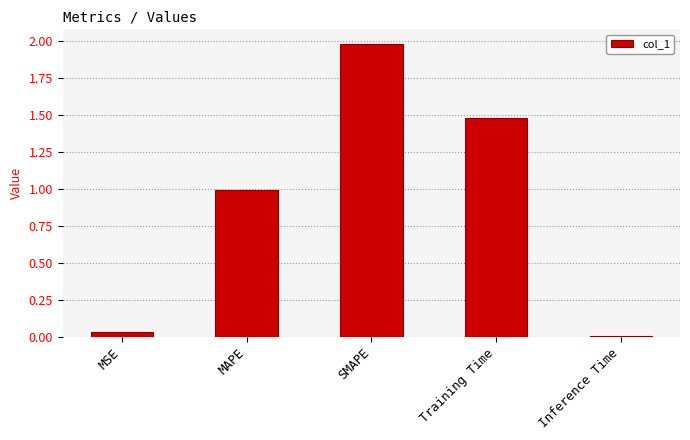

What position from the left is Training Time?

4